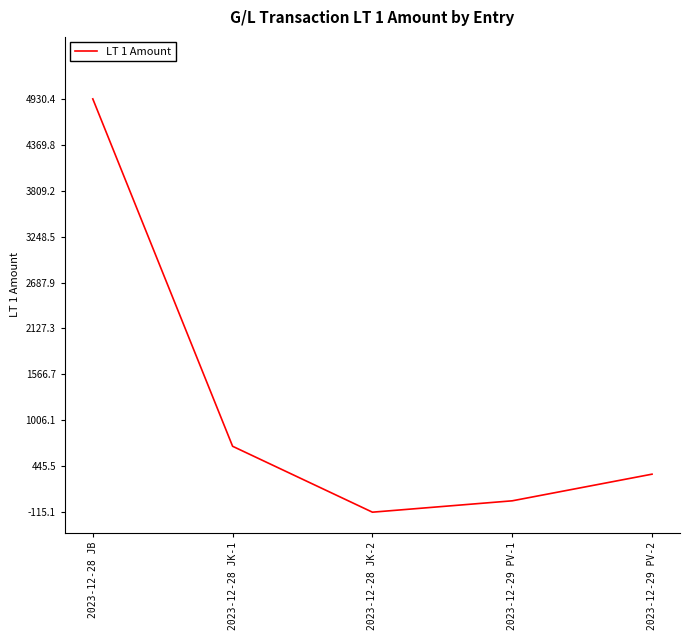

Is it true that the value at 2023-12-29 PV-2 is 348.9?

True